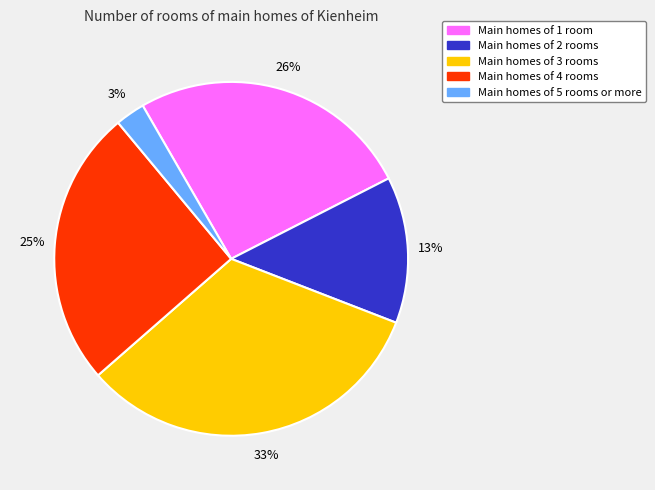

Is there any slice that represents more than half of the pie?

No